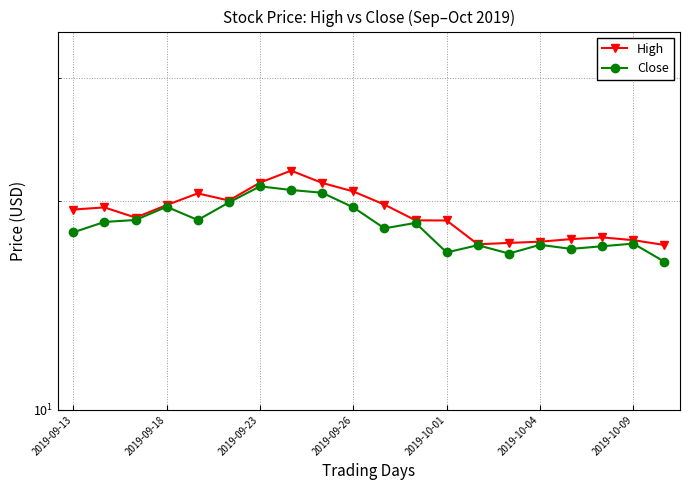

True or false: High has a value of 29.2 at 11.

False